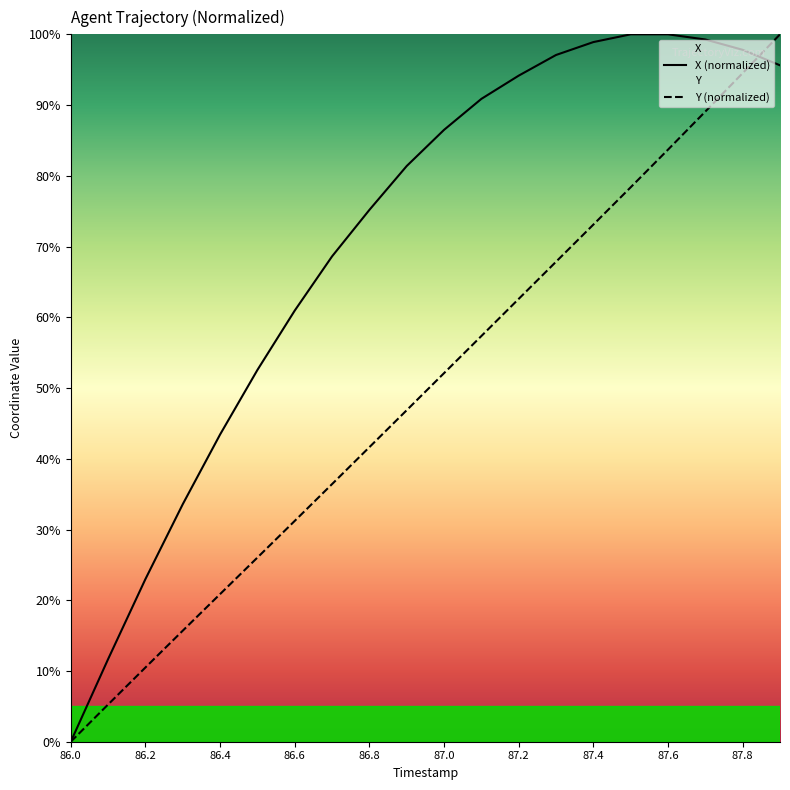

Which series has the largest total across all categories?

X (normalized)